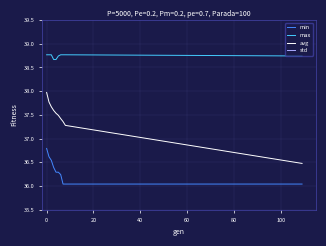

What is the maximum value for avg?

38.0